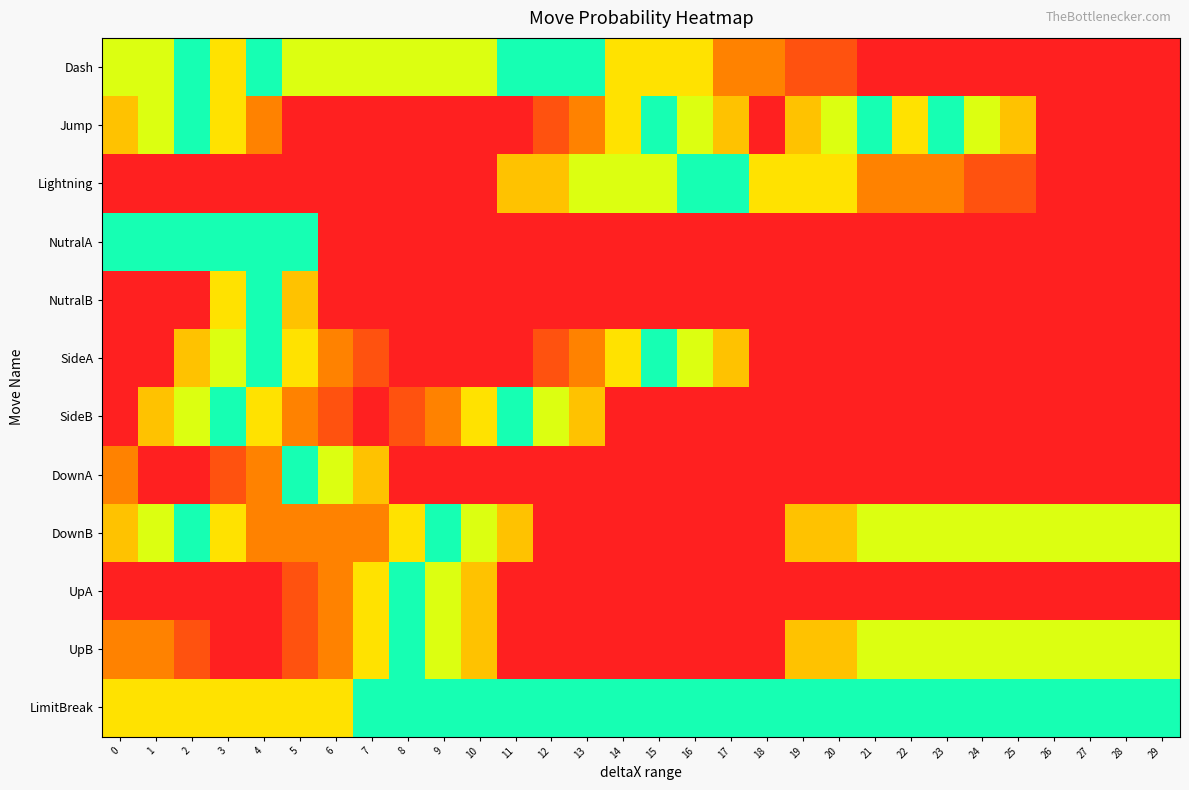

Which has a higher value, 27 or 12?

27